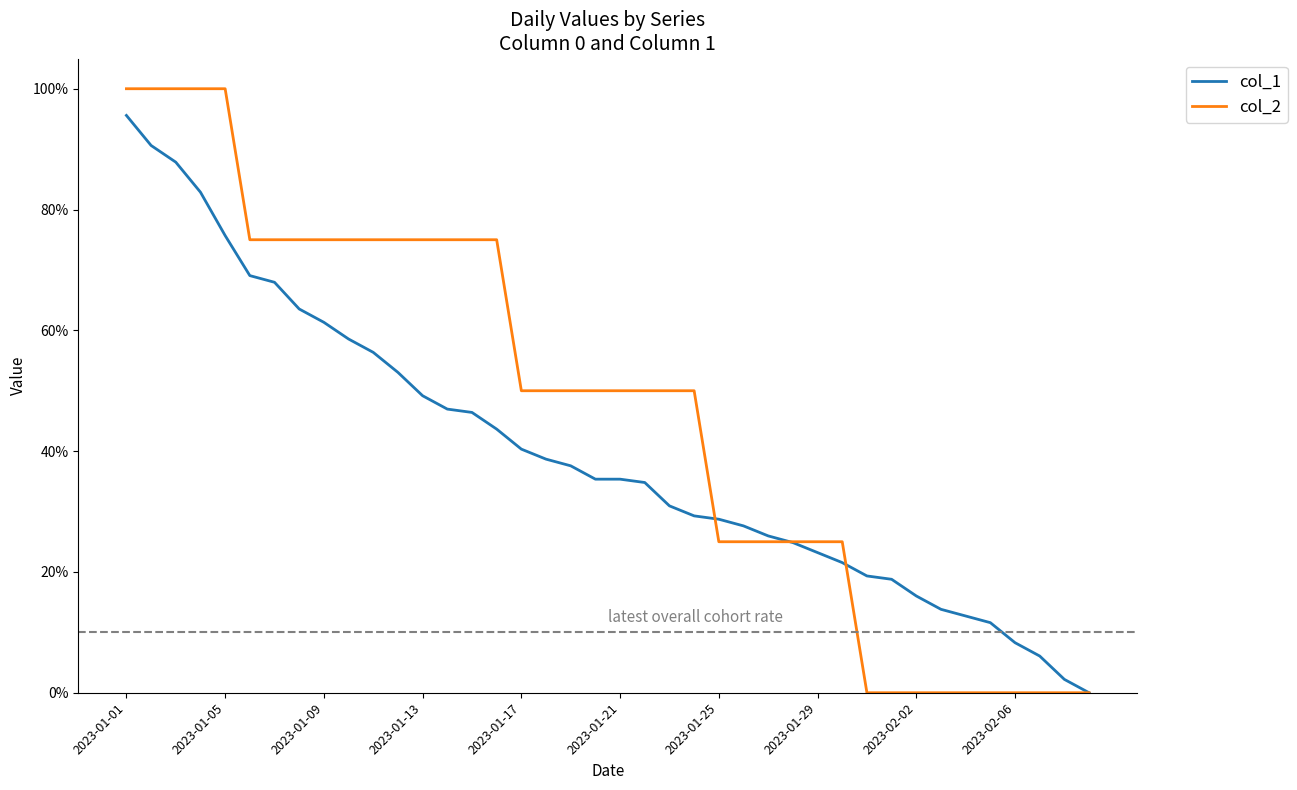

How many times do col_1 and col_2 cross each other?

3